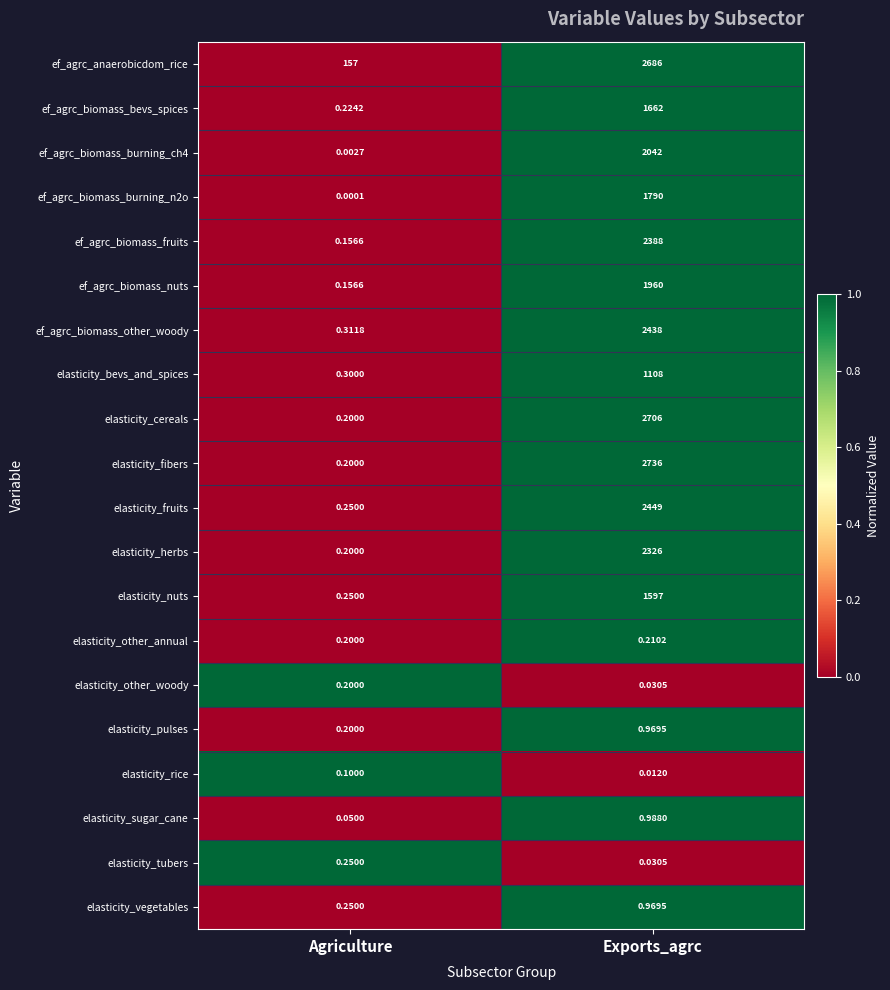

Which series has the largest total across all categories?

ef_agrc_anaerobicdom_rice